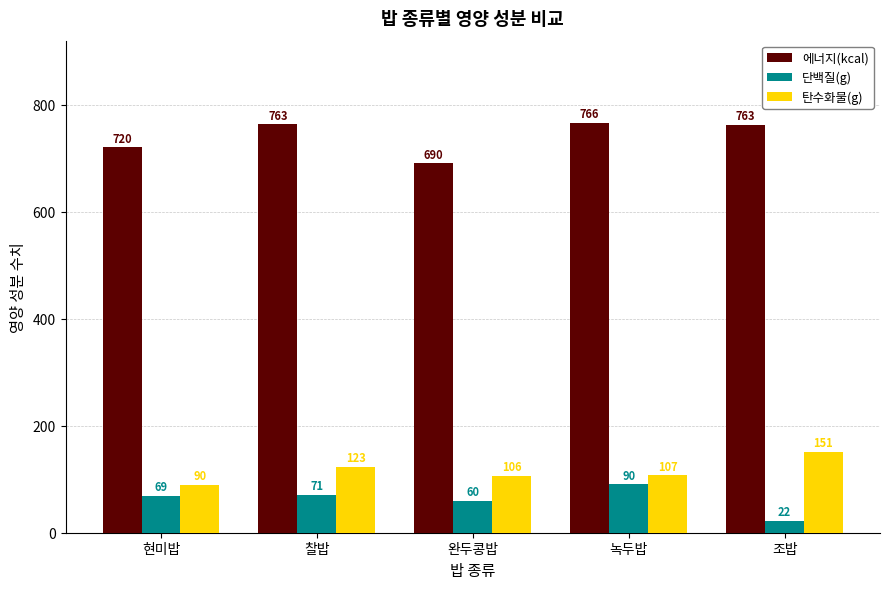

Between 찰밥 and 녹두밥, which series saw the biggest shift?

단백질(g)